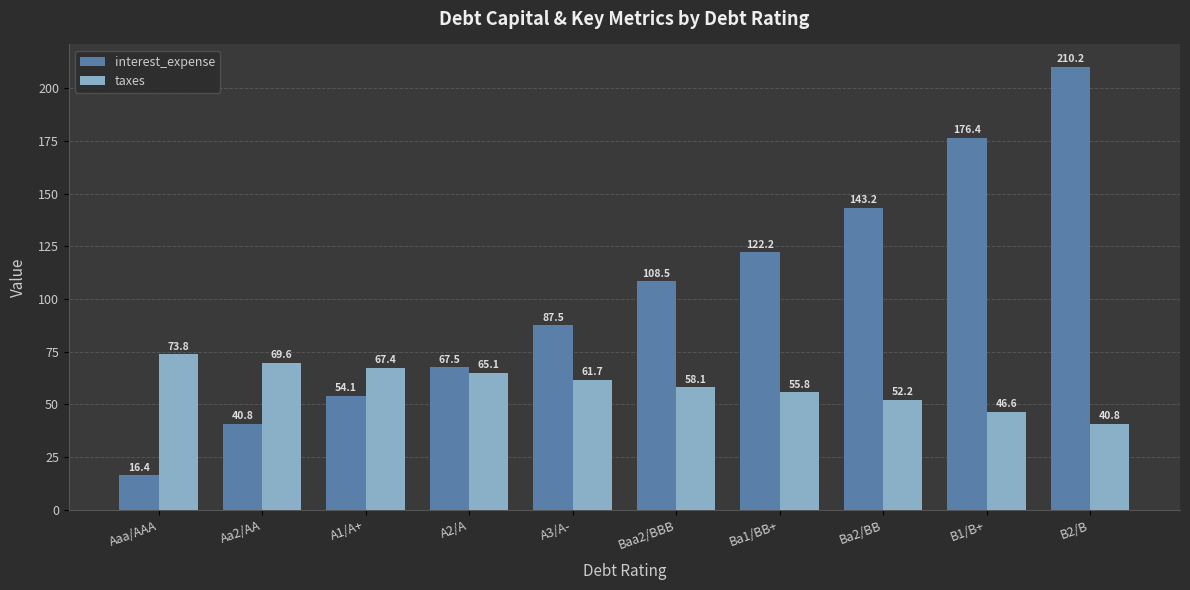

What is the sum of the taxes values at Baa2/BBB and B1/B+?

104.7